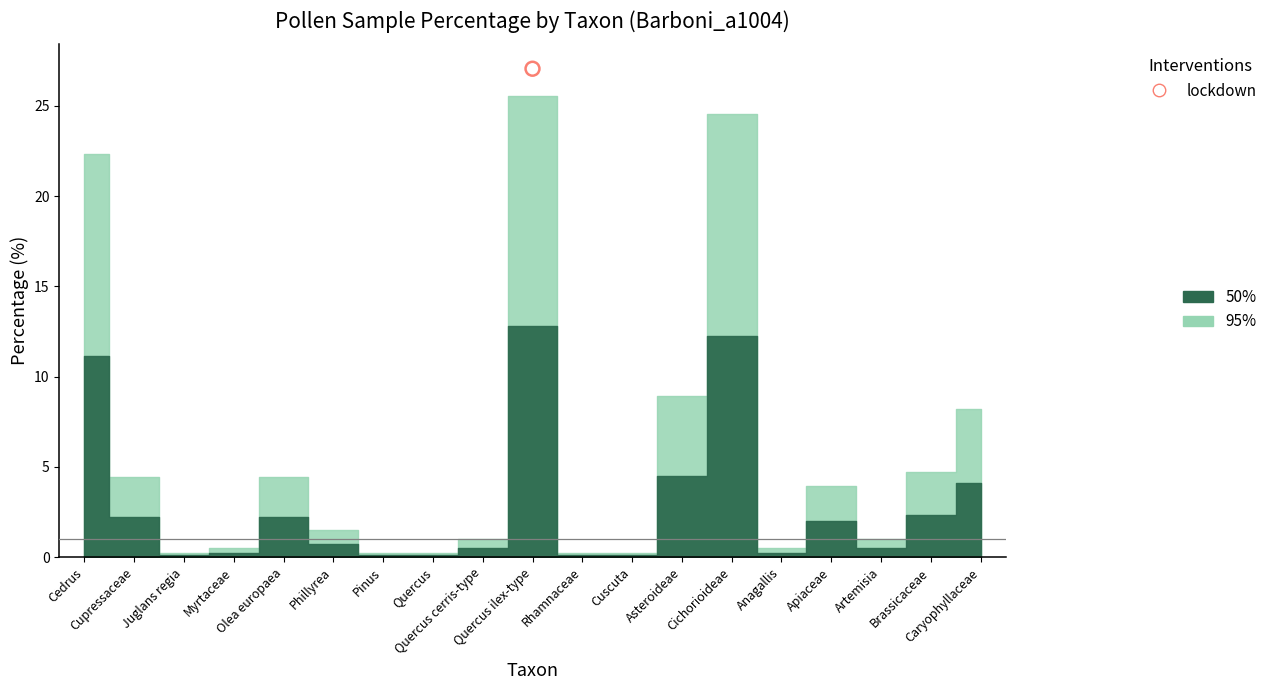

At how many categories does at least one series exceed 12?

3